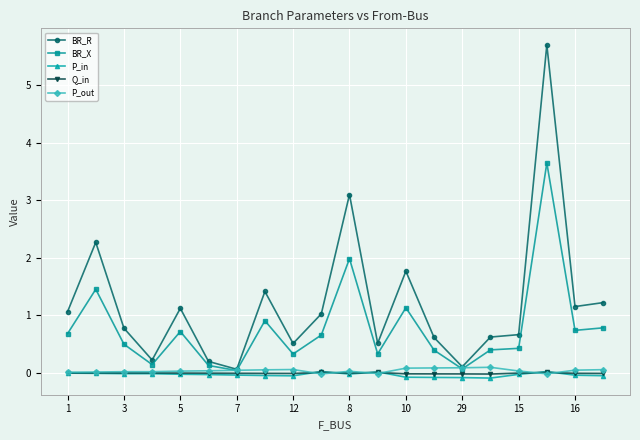

Which series has the widest spread of values?

BR_R